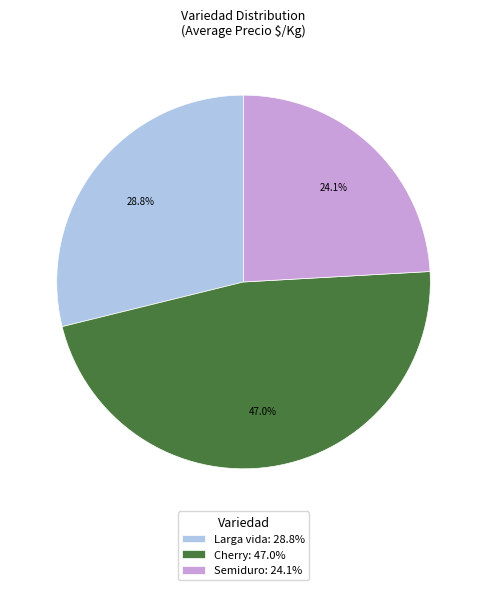

Is the sum of Larga vida: 28.8% and Semiduro: 24.1% greater than half?

Yes